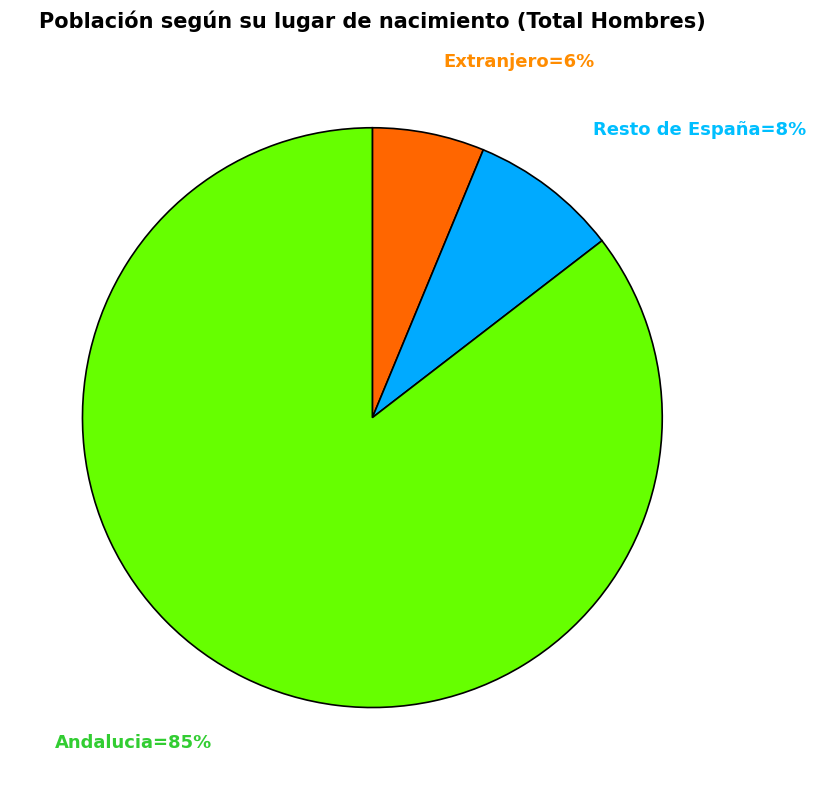

Is there a majority slice in this chart?

Yes